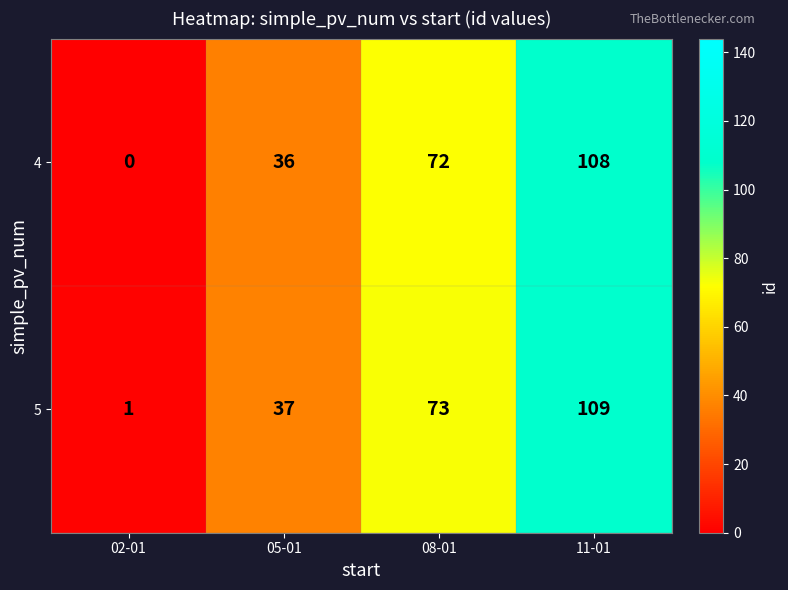

Which category has the highest value across all series?

11-01